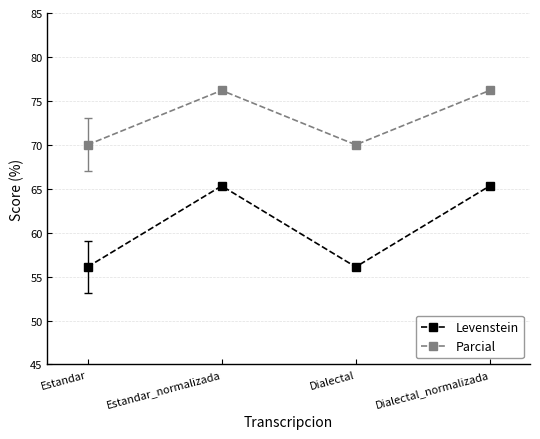

What is the label of the 2nd point from the right?

Dialectal